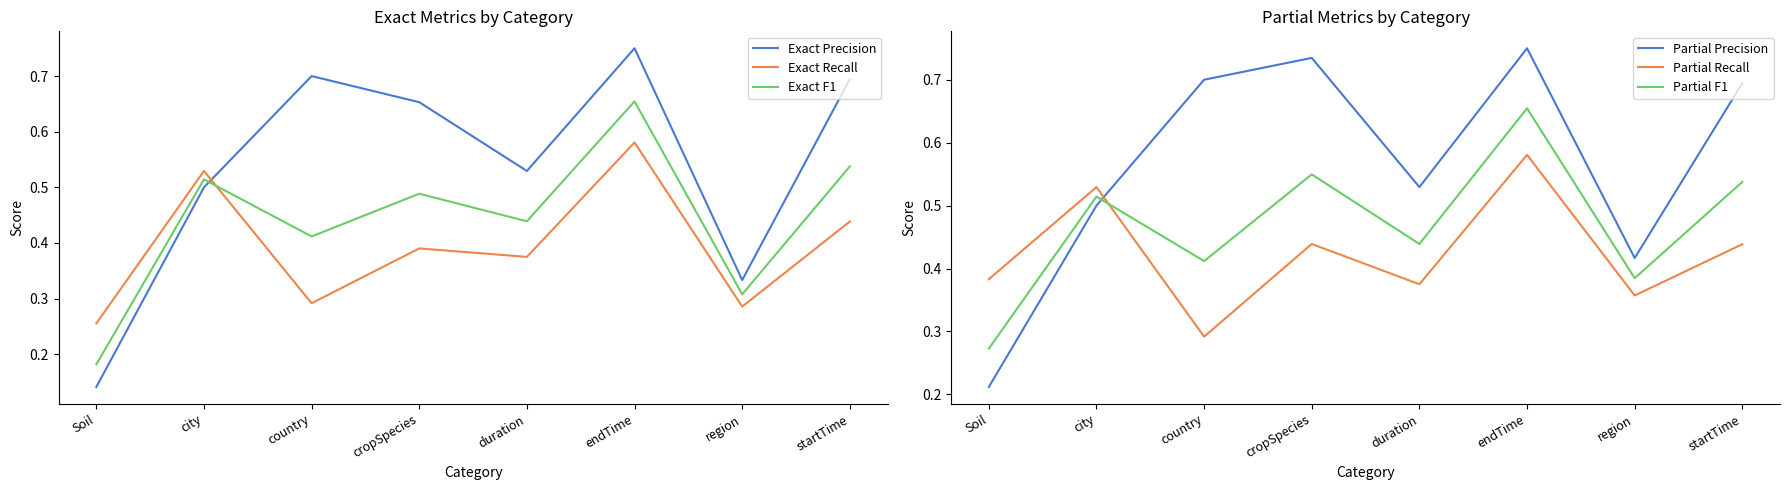

Reading left to right, list all the values displayed in this chart.

Exact Precision: Soil=0.1	city=0.5	country=0.7	cropSpecies=0.7	duration=0.5	endTime=0.8	region=0.3	startTime=0.7
Exact Recall: Soil=0.3	city=0.5	country=0.3	cropSpecies=0.4	duration=0.4	endTime=0.6	region=0.3	startTime=0.4
Exact F1: Soil=0.2	city=0.5	country=0.4	cropSpecies=0.5	duration=0.4	endTime=0.7	region=0.3	startTime=0.5
Partial Precision: Soil=0.2	city=0.5	country=0.7	cropSpecies=0.7	duration=0.5	endTime=0.8	region=0.4	startTime=0.7
Partial Recall: Soil=0.4	city=0.5	country=0.3	cropSpecies=0.4	duration=0.4	endTime=0.6	region=0.4	startTime=0.4
Partial F1: Soil=0.3	city=0.5	country=0.4	cropSpecies=0.5	duration=0.4	endTime=0.7	region=0.4	startTime=0.5